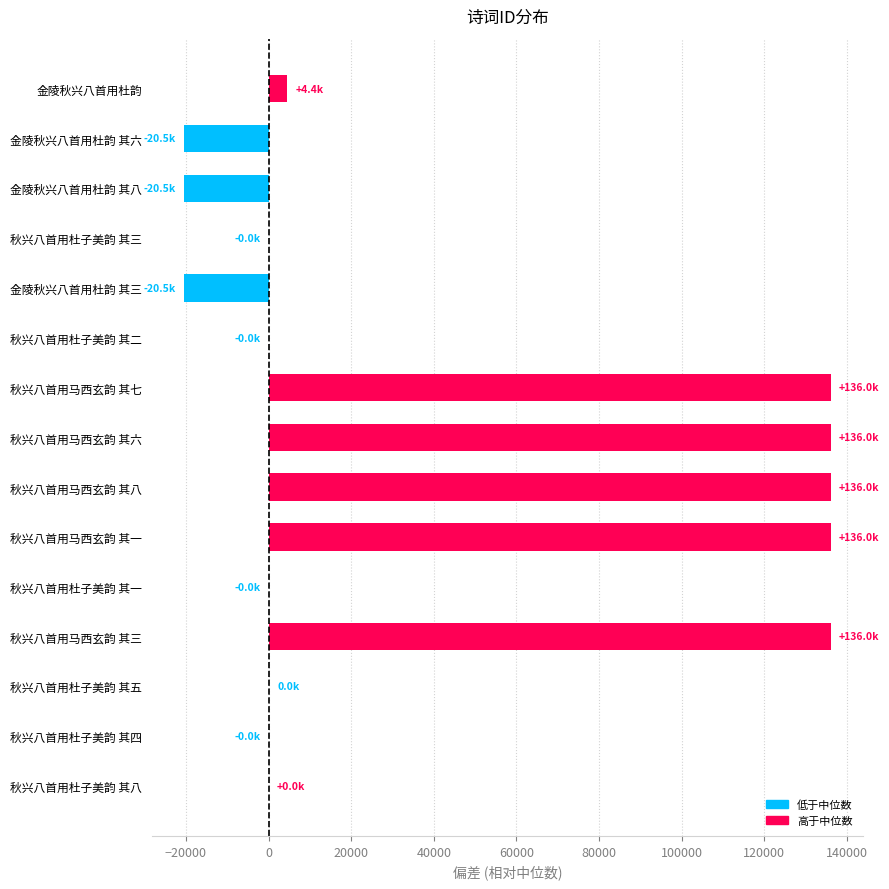

What is the sum of the values at 金陵秋兴八首用杜韵 其三 and 秋兴八首用马西玄韵 其一?

115543